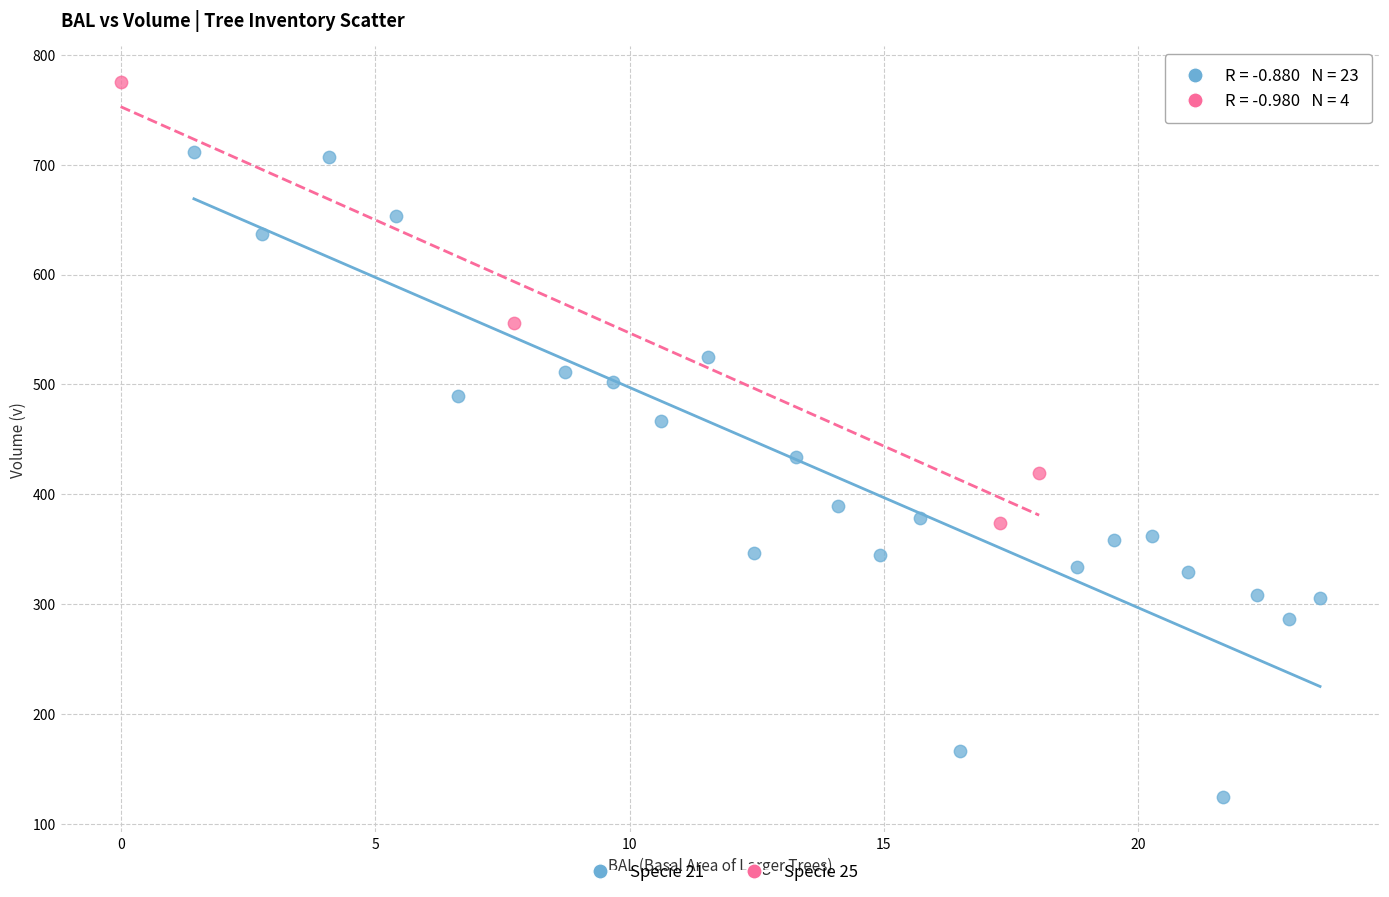

Which series has the widest spread of Y values?

Specie 21